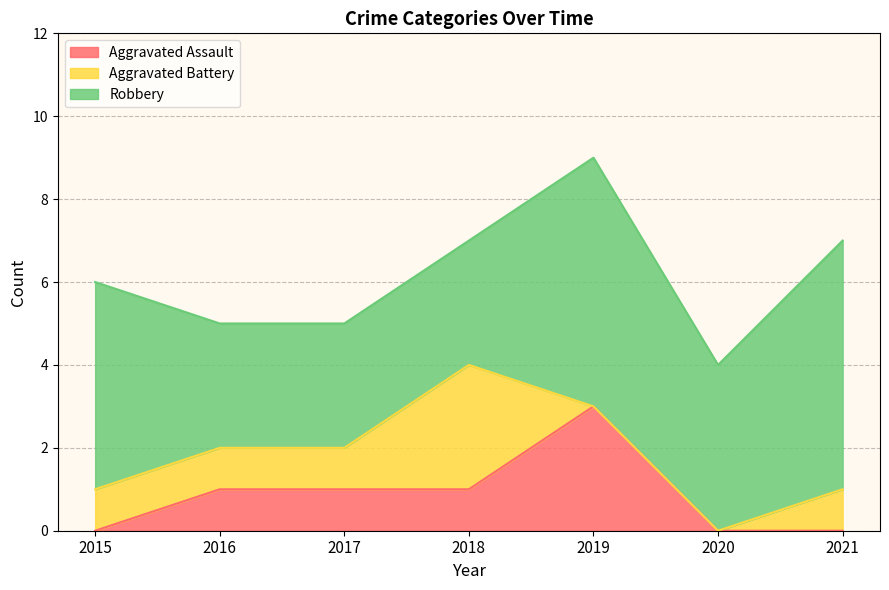

True or false: Aggravated Assault has more than 1 interior local peaks.

False